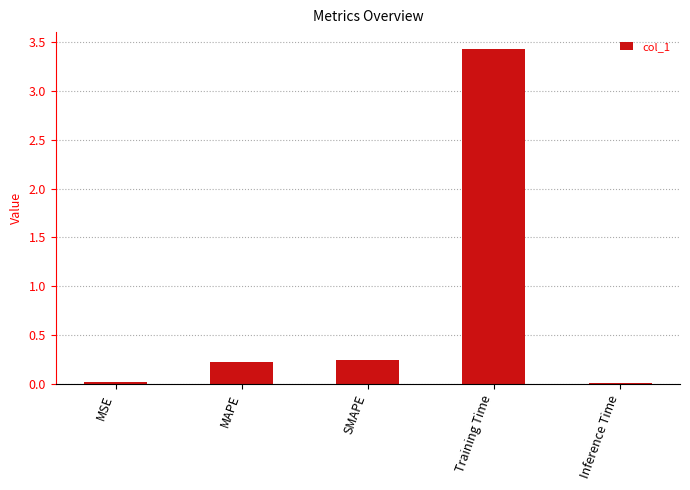

Are the bars grouped side by side (vs. stacked)?

No